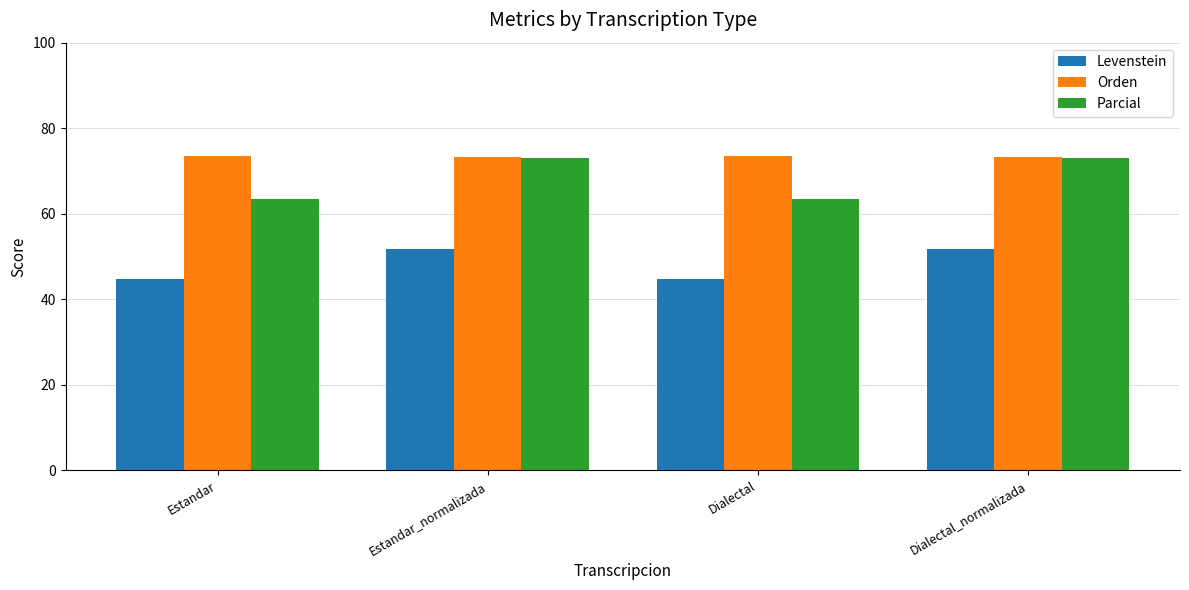

At how many categories does at least one series exceed 60?

4